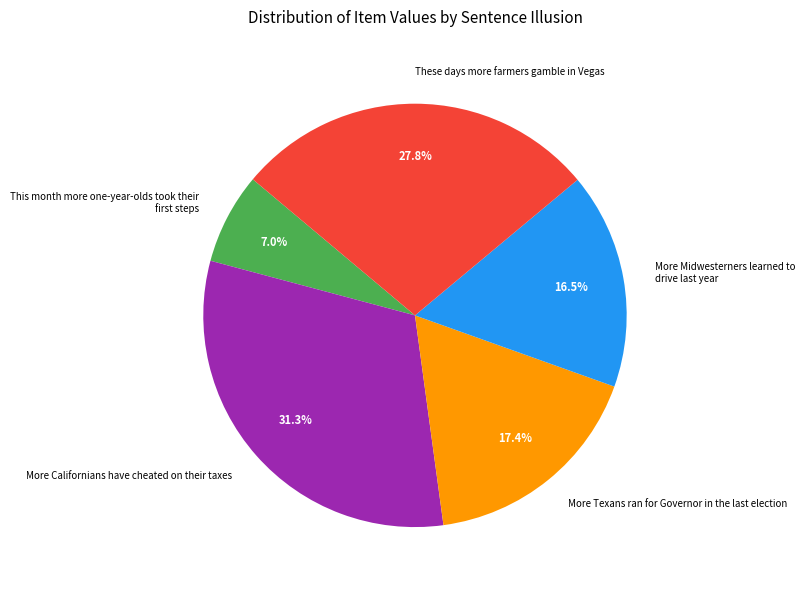

Is there a majority slice in this chart?

No